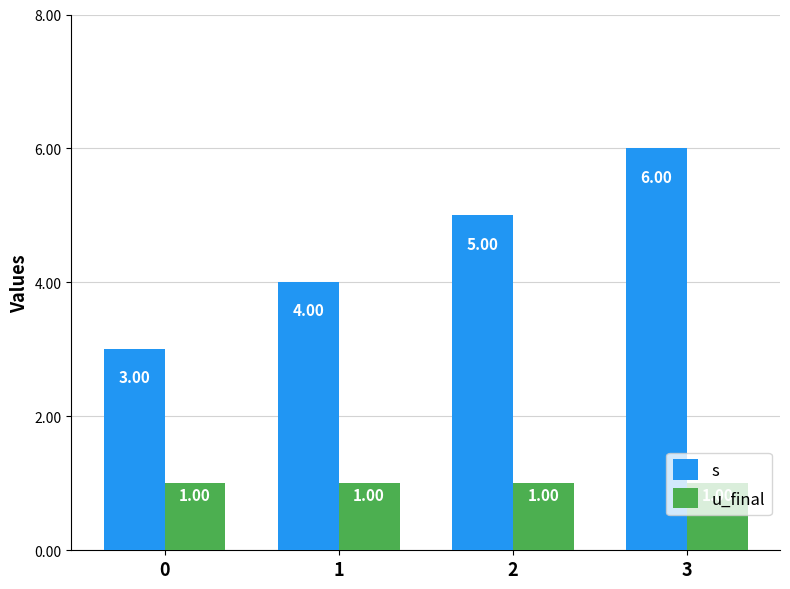

What is the value of the u_final bar at the 4th from the left?

1